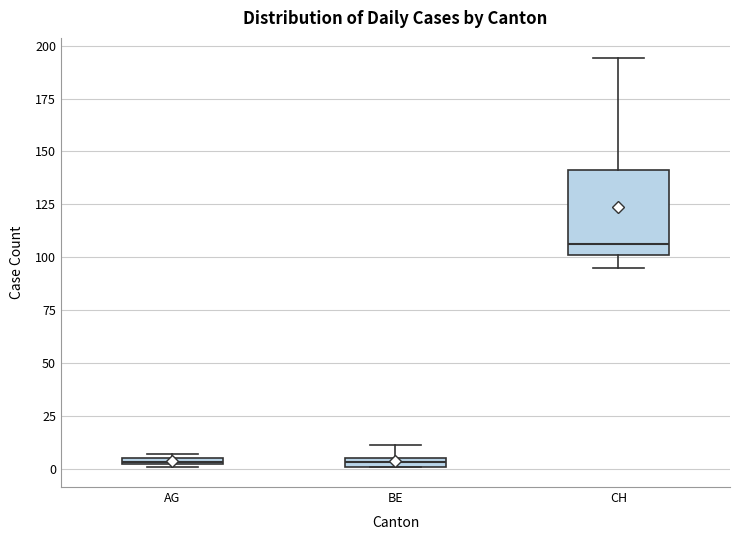

Comparing the boxes themselves (not the whiskers), which one is the tallest?

CH